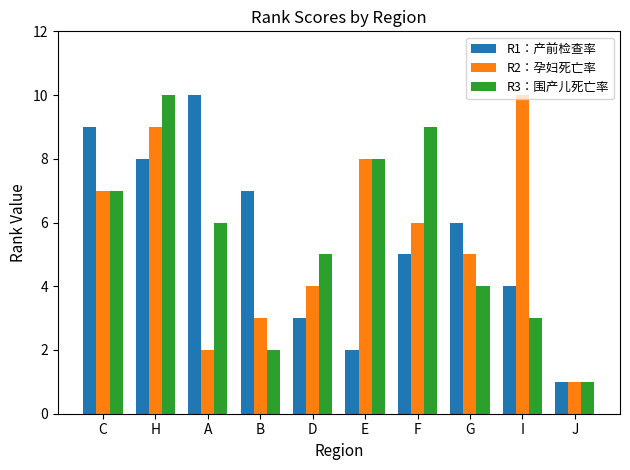

Which series changed the most between A and F?

R1：产前检查率